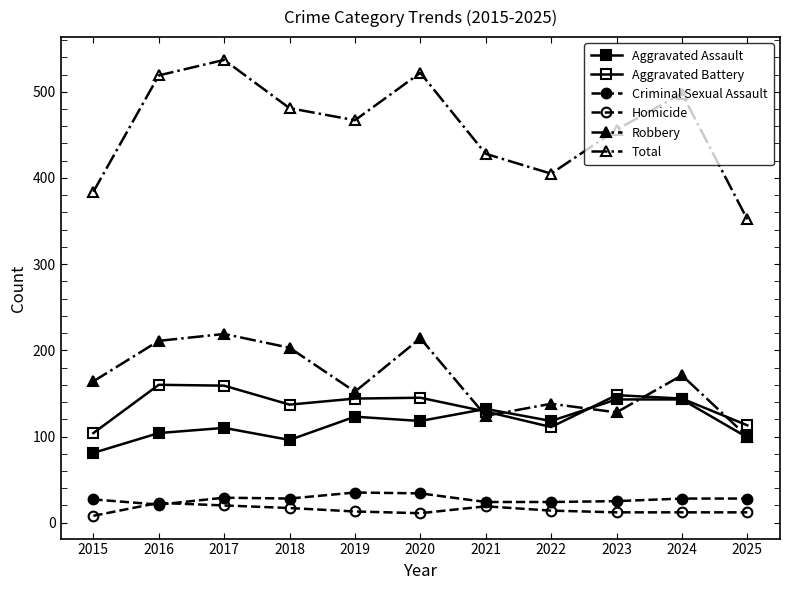

Rank the series by their maximum value, from lowest to highest.

Homicide, Criminal Sexual Assault, Aggravated Assault, Aggravated Battery, Robbery, Total